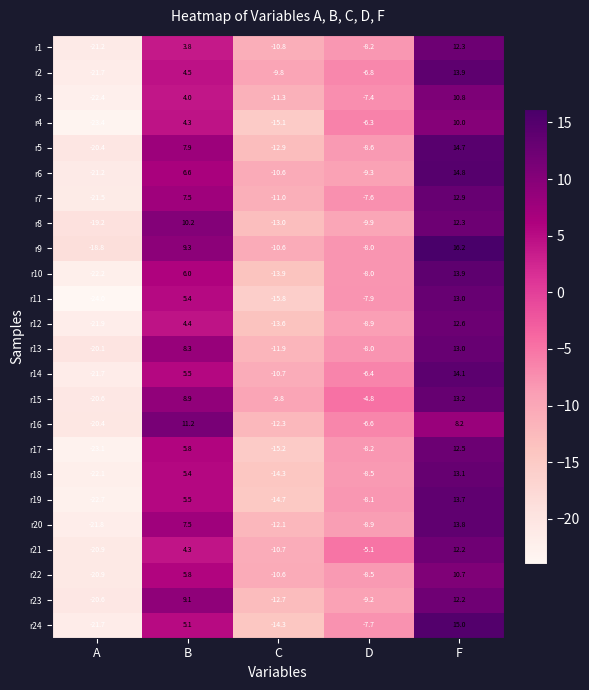

Count the number of data series in this chart.

24